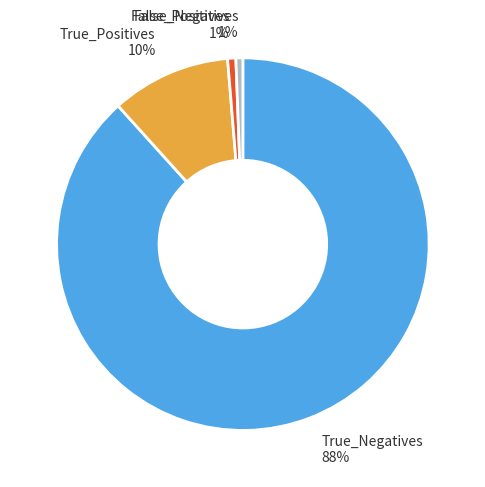

How many segments does this pie chart have?

4